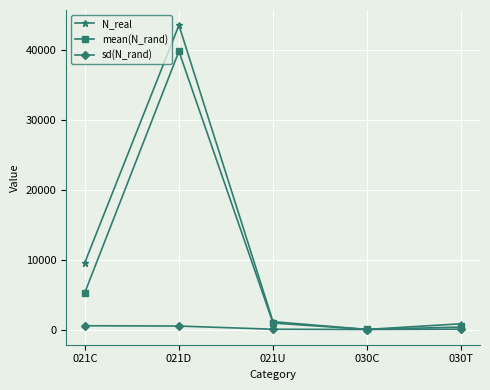

After their last crossing, which series has the higher values: N_real or mean(N_rand)?

N_real